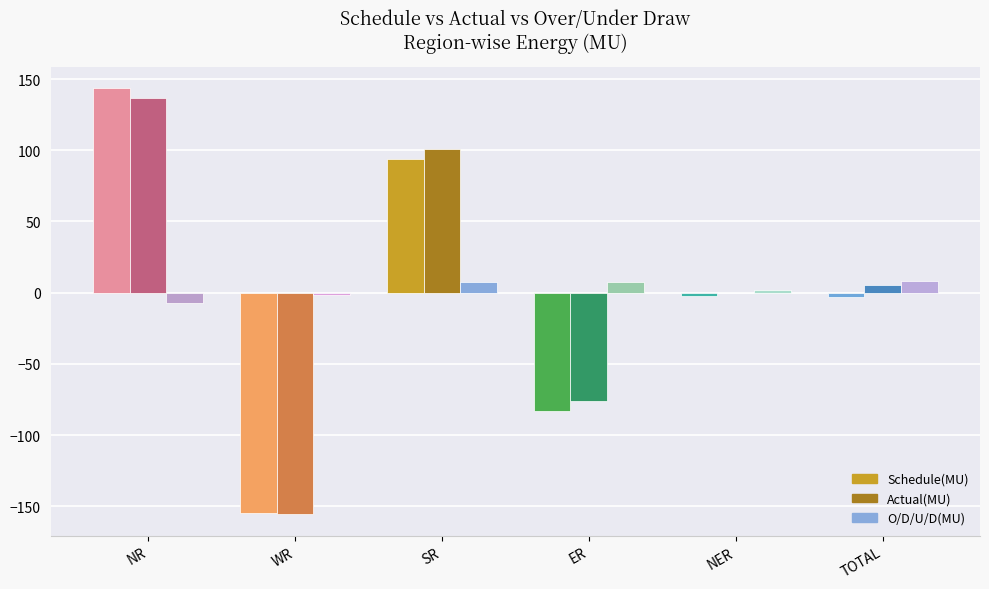

Between WR and NER, which series saw the biggest shift?

Actual(MU)